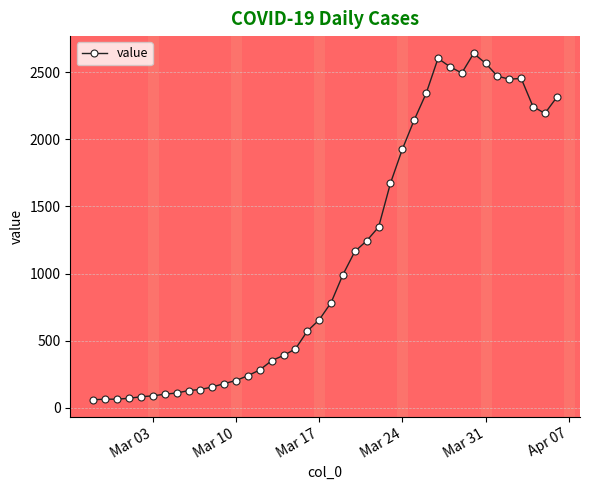

What is the greatest value displayed?

2640